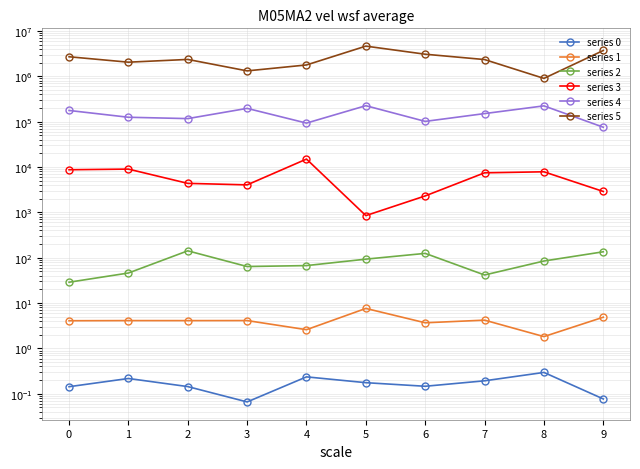

What is the value of the series 1 point at the 10th from the left?

4.9